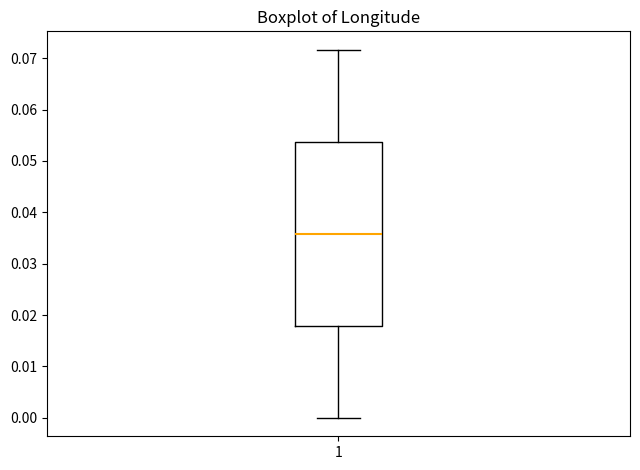

Read this box plot against the y-axis: the position of the median line, the range covered by the box, and the ends of both whiskers. The values are not printed on the chart, so give them approximately, as read against the axis.

median 0.036, box 0.018 to 0.054, whiskers 0.000 to 0.072